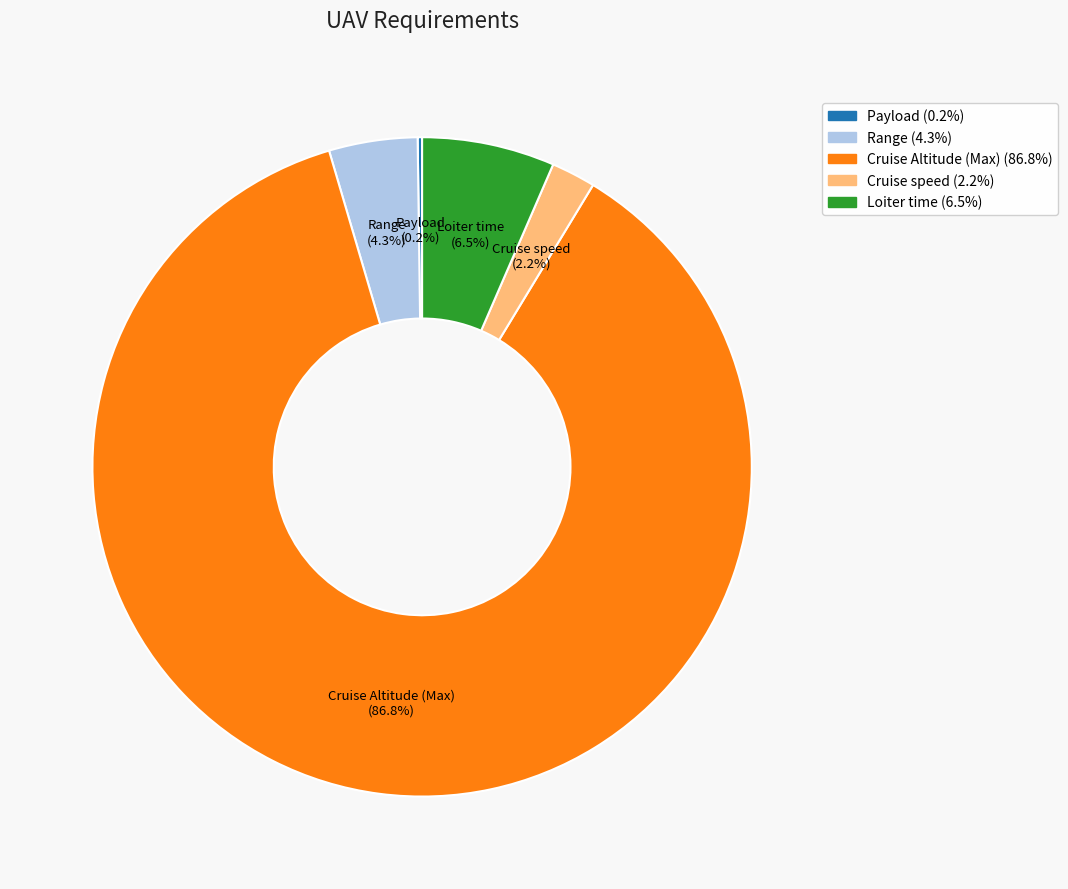

What is the total percentage of Range (4.3%) and Cruise Altitude (Max) (86.8%)?

91.1%